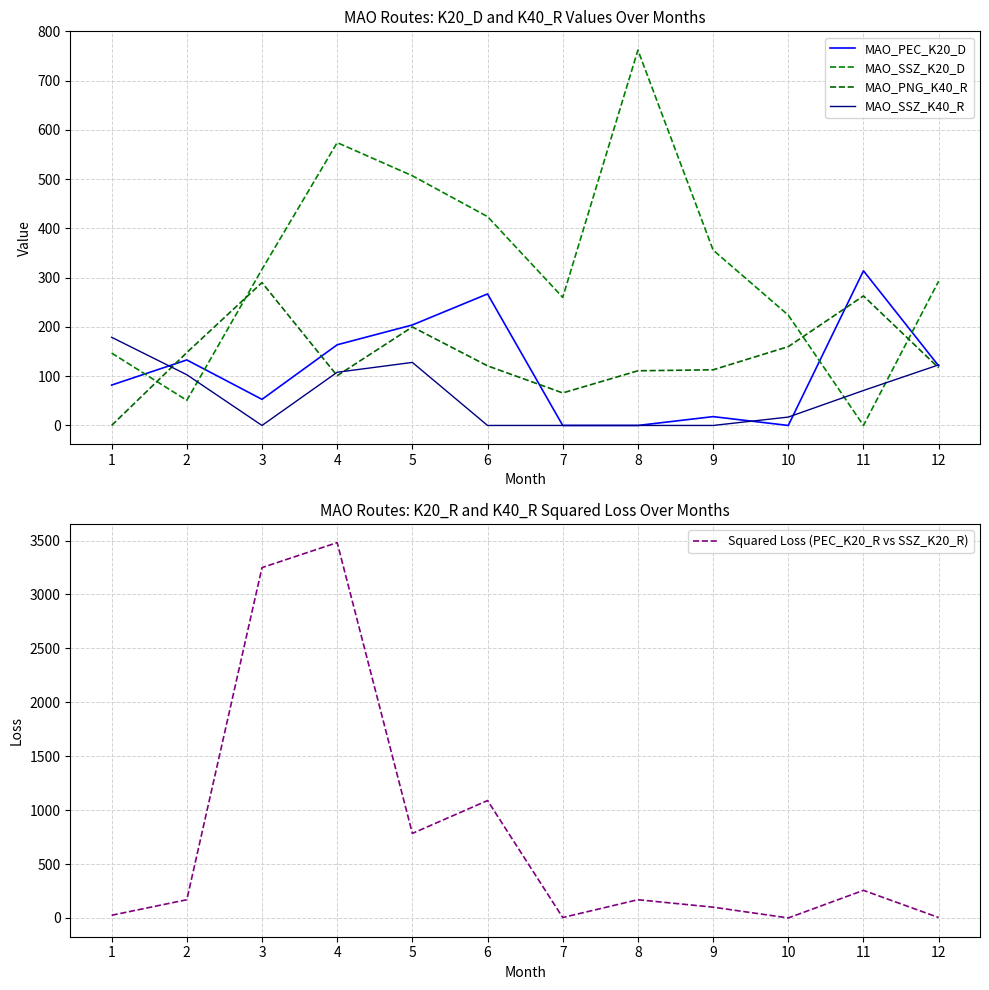

The value of MAO_SSZ_K20_D at 1 is 147.0. True or false?

True